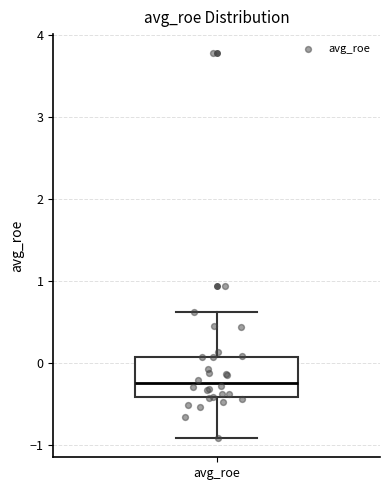

Transcribe this box plot: give where the median line is, the range the box spans, and where the two whiskers end, as read against the y-axis. The values are not printed on the chart, so give them approximately, as read against the axis.

median -0.2, box -0.4 to 0.1, whiskers -0.9 to 0.6